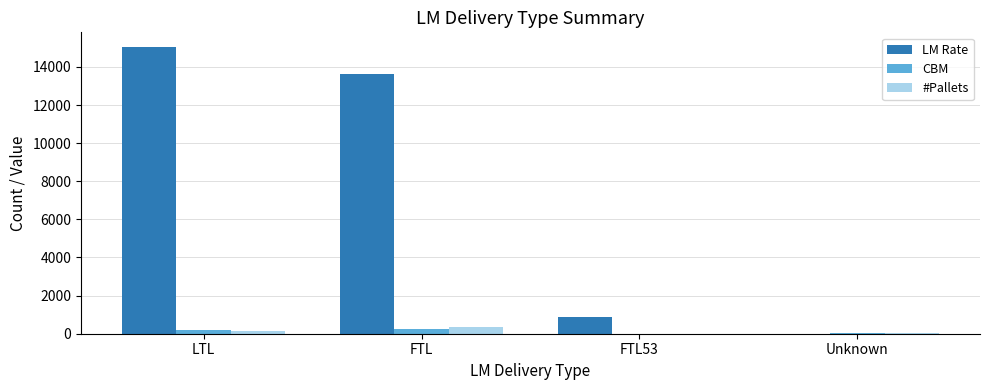

Count the number of categories in the chart.

4